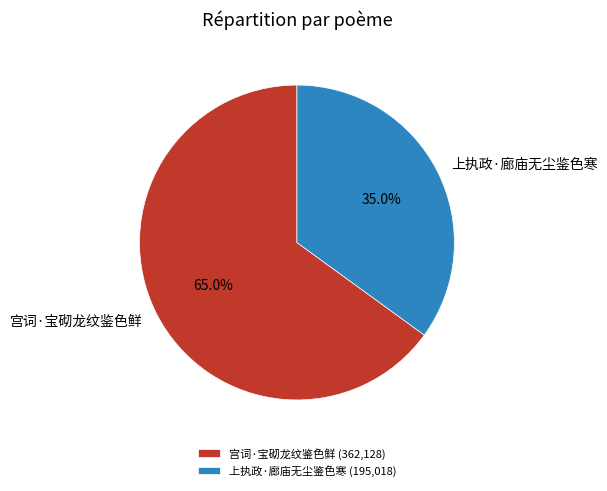

To the nearest percent, what is the difference between the largest and smallest slice percentages?

30%